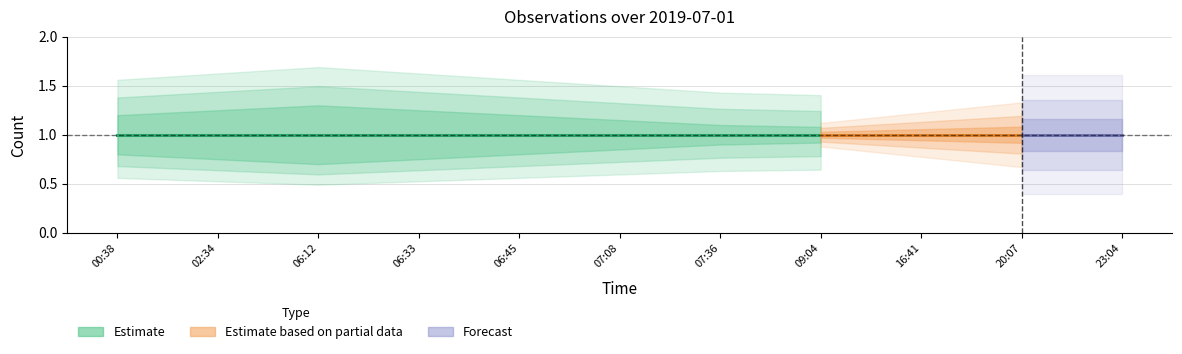

Is the value of Estimate at 2019-07-01 06:33 greater than the value of Estimate_high at 2019-07-01 23:04?

No